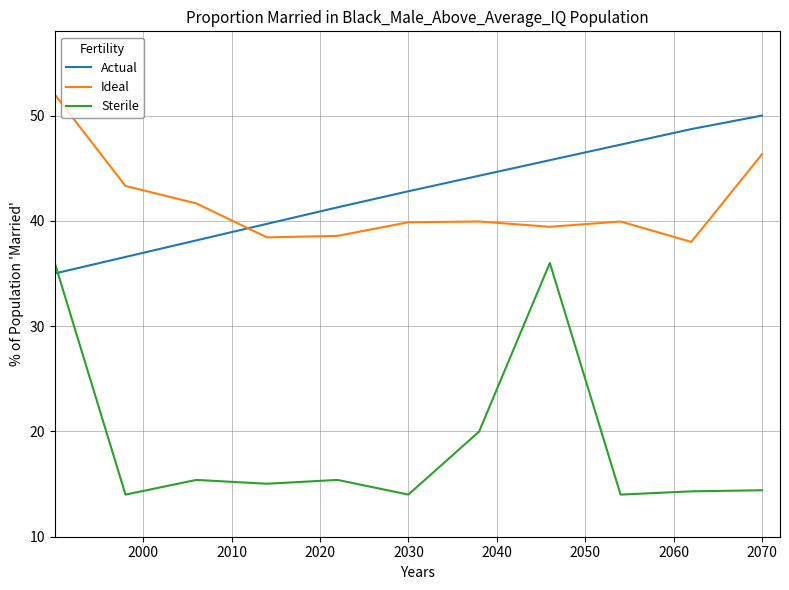

Which series has the largest total across all categories?

Actual